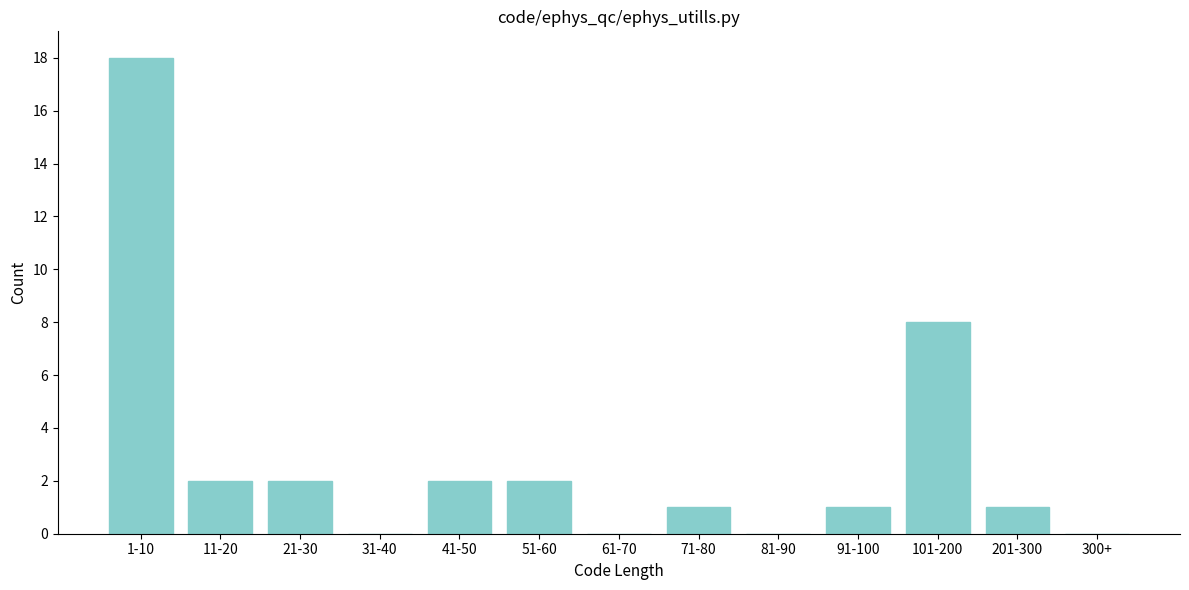

Reading right to left, transcribe all the data shown in this chart.

300+=0	201-300=1	101-200=8	91-100=1	81-90=0	71-80=1	61-70=0	51-60=2	41-50=2	31-40=0	21-30=2	11-20=2	1-10=18